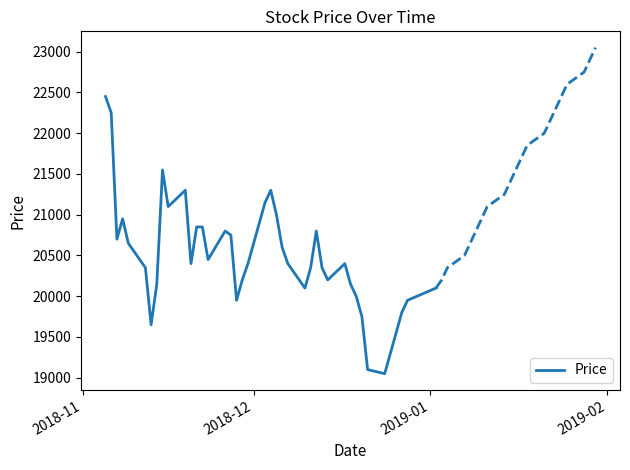

What is the lowest value of the Price series?

19050